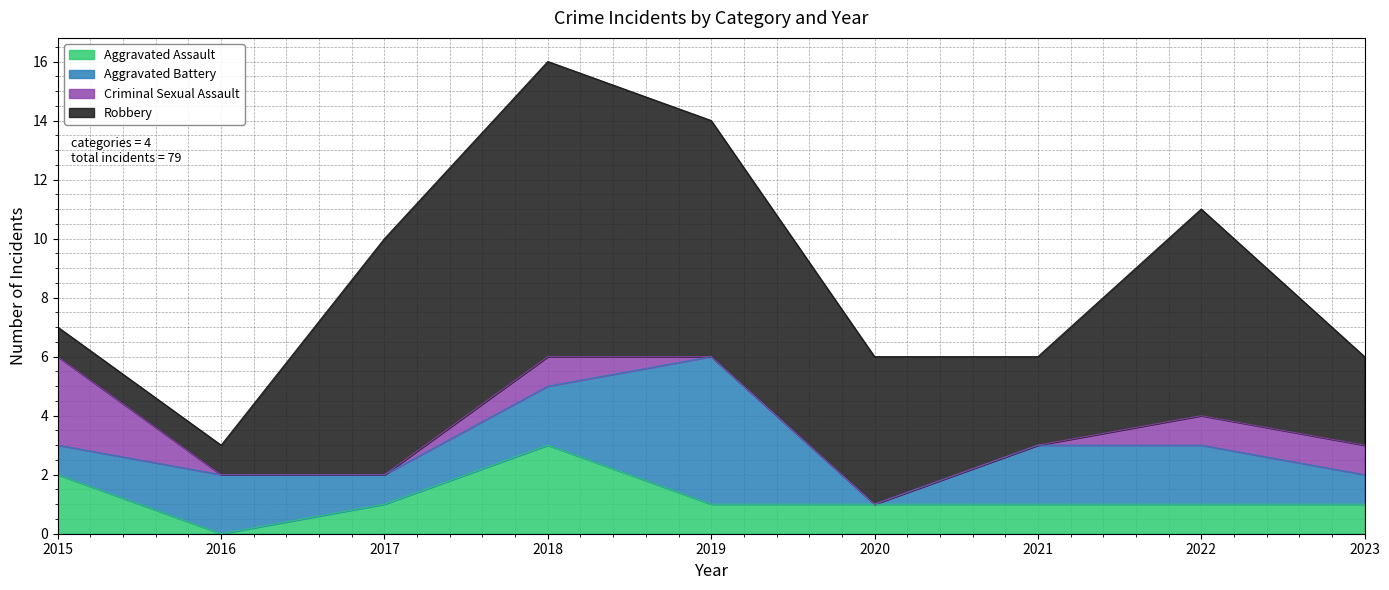

At which category is the sum across all series the highest?

2018